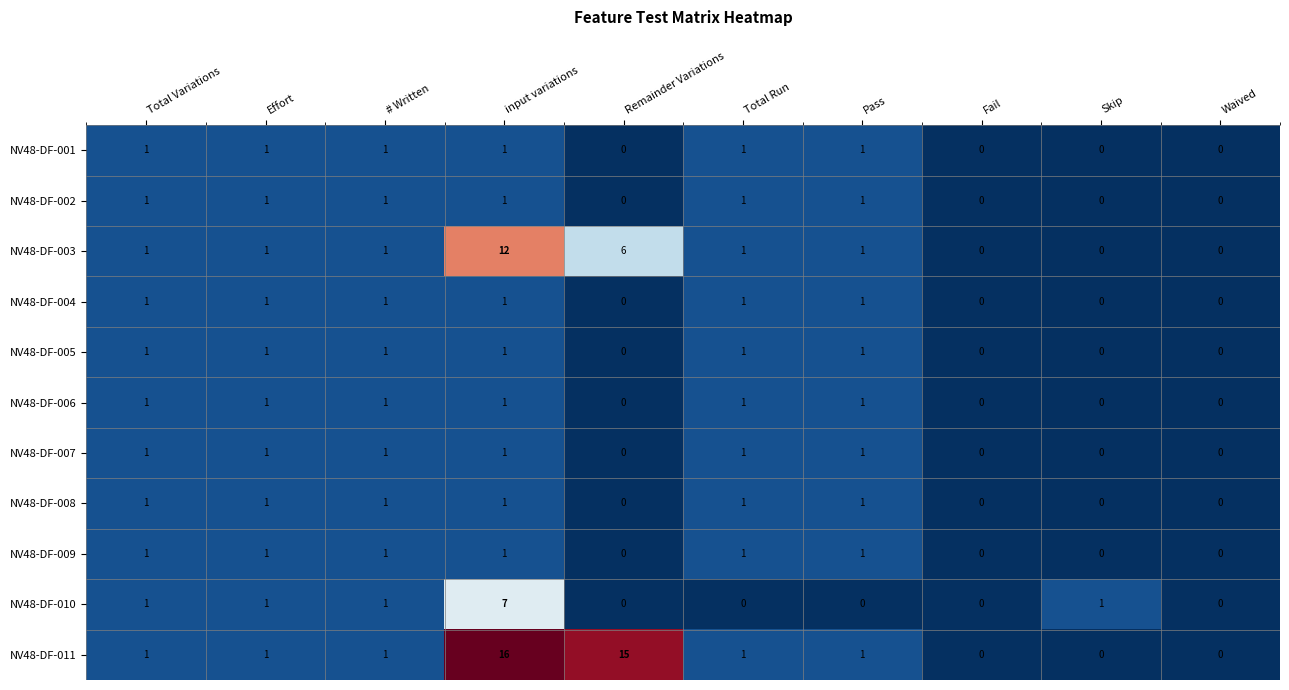

At which category does the chart reach its peak across all series?

input variations